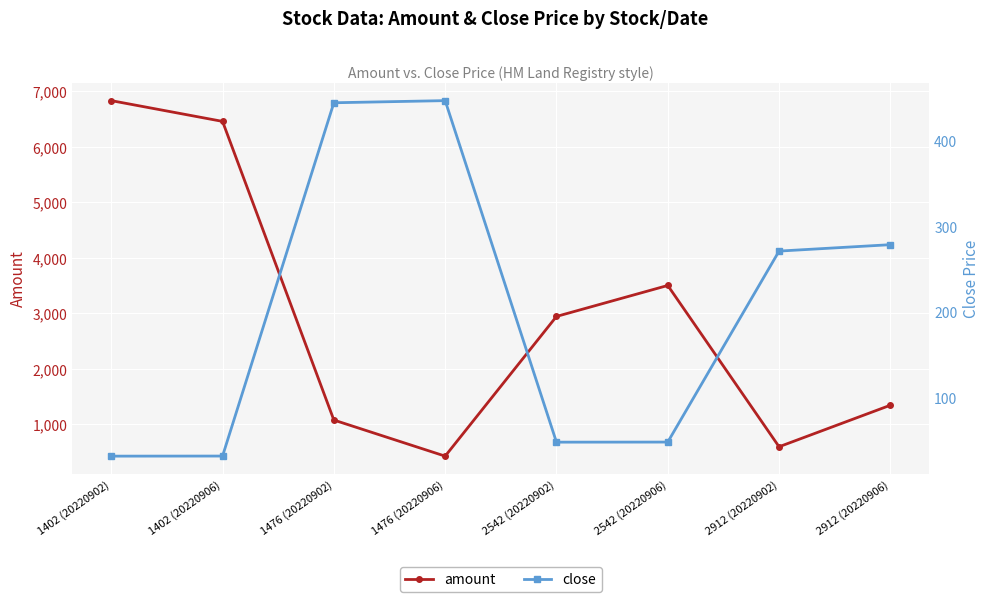

True or false: amount has a value of 1347.0 at 2912 (20220906).

True